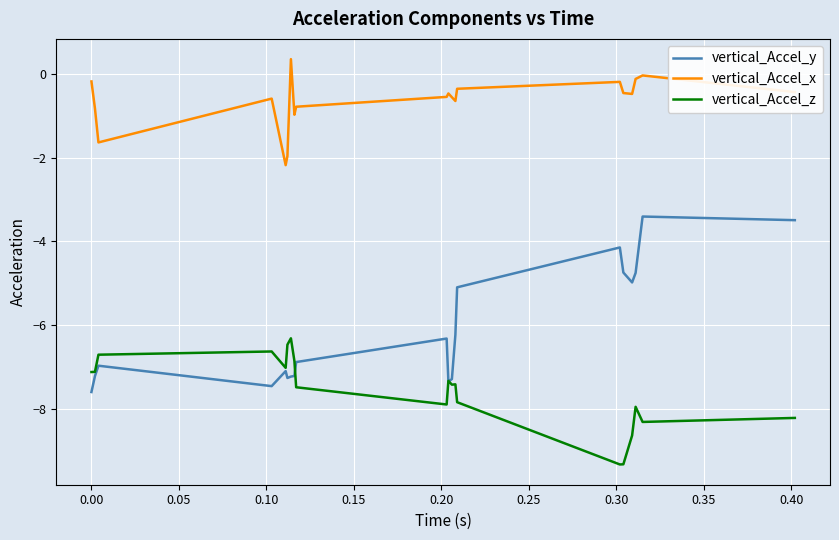

What is the maximum value shown in the chart?

0.4